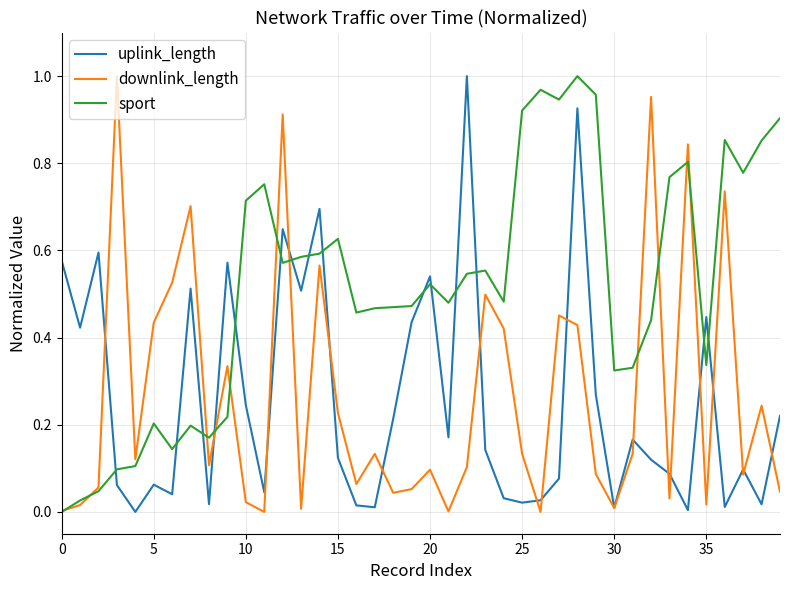

How many interior local valleys does the downlink_length series have?

12